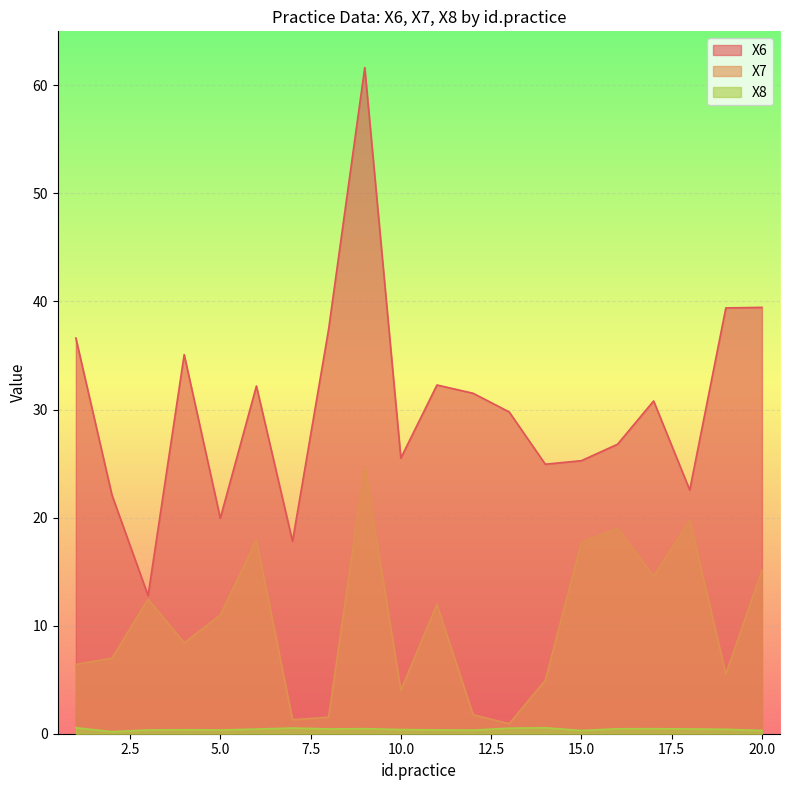

Where is X8 nearest to the value 0?

2